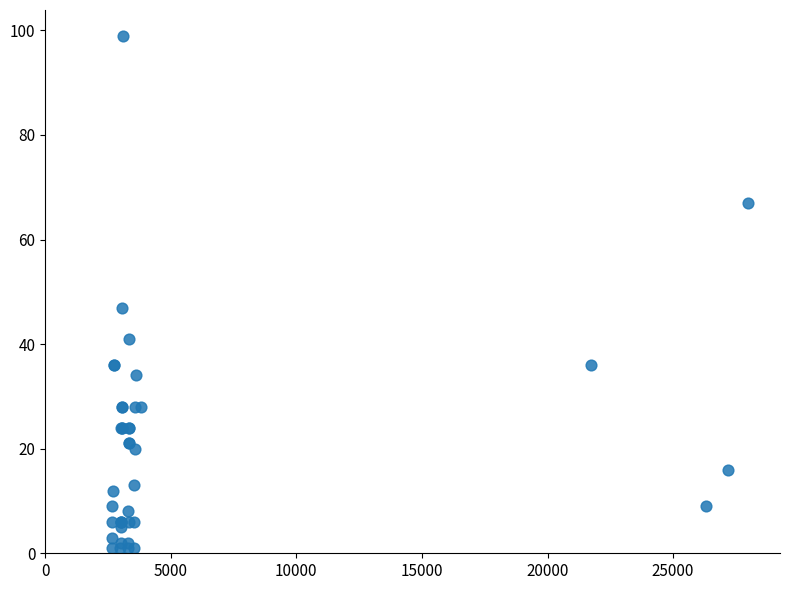

What Y value in the scatter plot is closest to 50?

47